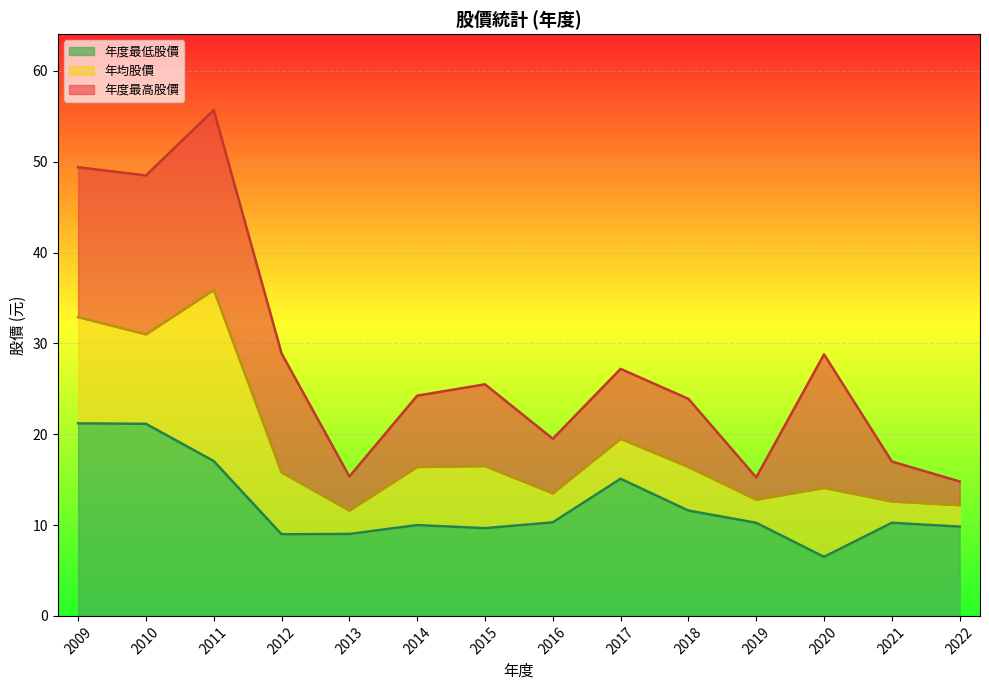

Reading left to right, extract all data points from this chart.

年度最高股價: 2022=14.8	2021=17.0	2020=28.8	2019=15.2	2018=23.9	2017=27.2	2016=19.5	2015=25.5	2014=24.2	2013=15.3	2012=28.9	2011=55.7	2010=48.5	2009=49.4
年度最低股價: 2022=9.8	2021=10.2	2020=6.5	2019=10.2	2018=11.6	2017=15.1	2016=10.3	2015=9.7	2014=10.0	2013=9.0	2012=9.0	2011=17.1	2010=21.1	2009=21.2
年均股價: 2022=12.2	2021=12.6	2020=14.1	2019=12.8	2018=16.4	2017=19.5	2016=13.5	2015=16.5	2014=16.4	2013=11.6	2012=15.8	2011=35.9	2010=31.0	2009=32.9